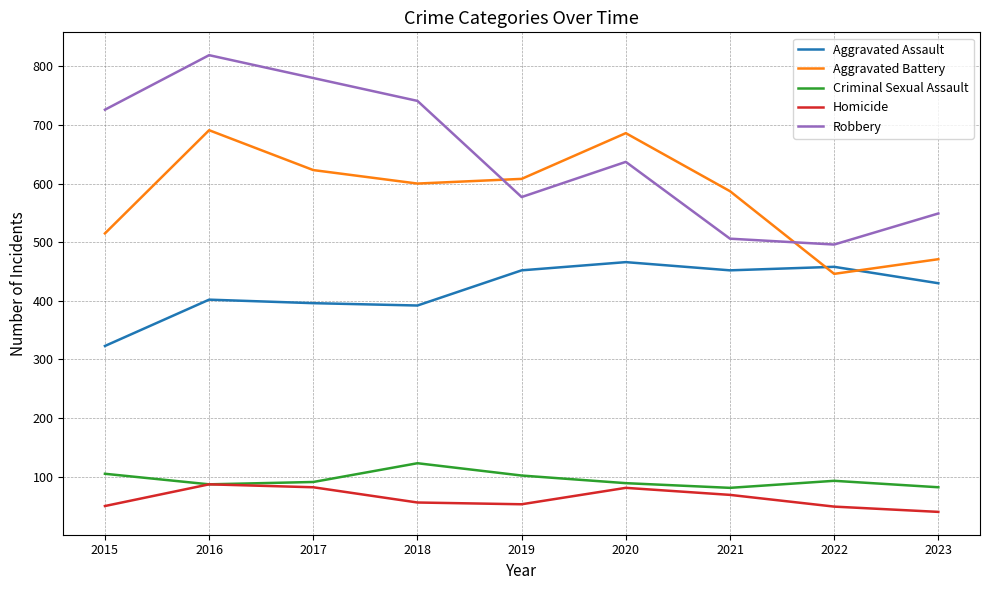

What is the approximate value of Homicide at 2016, to the nearest 5?

85